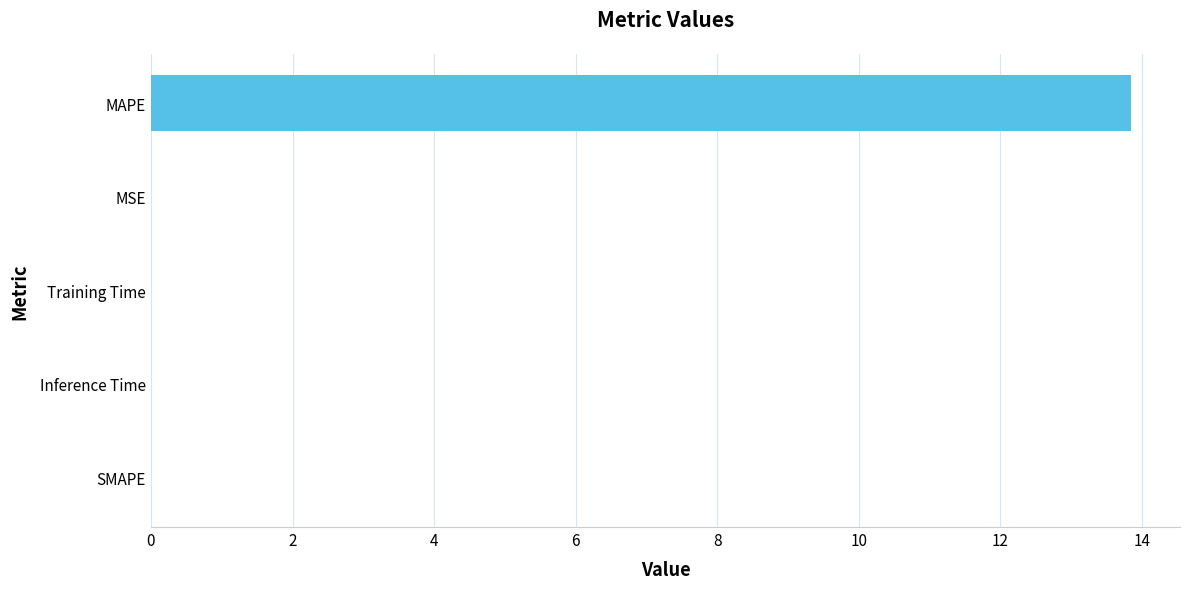

The chart shows a value of 0.0 at Training Time. True or false?

True